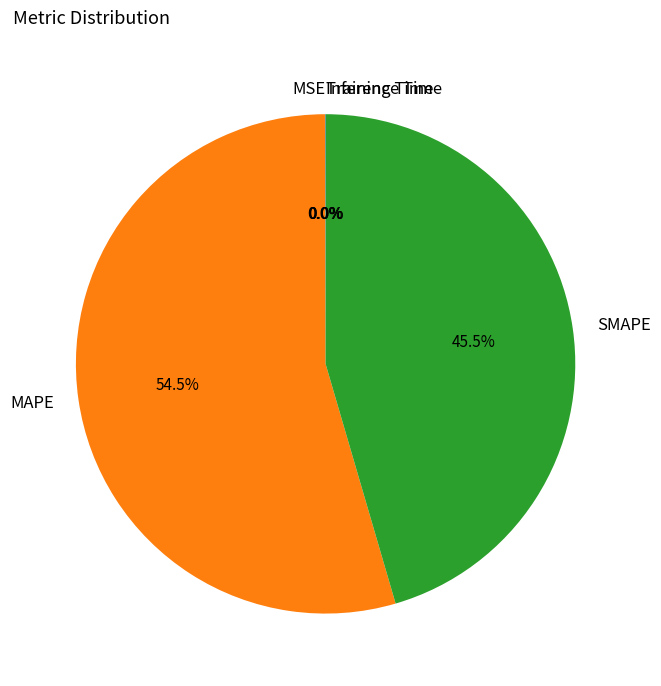

Which slice is the largest?

MAPE